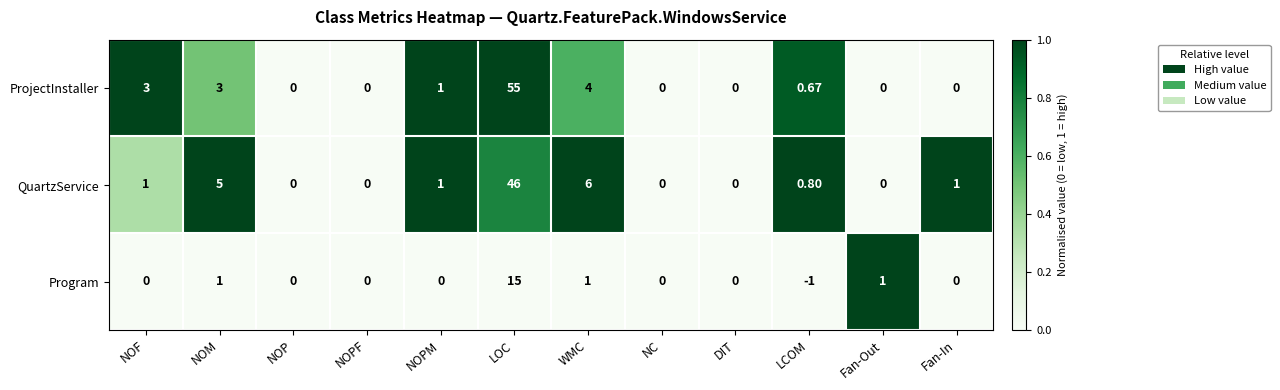

Which series has the largest total across all categories?

ProjectInstaller